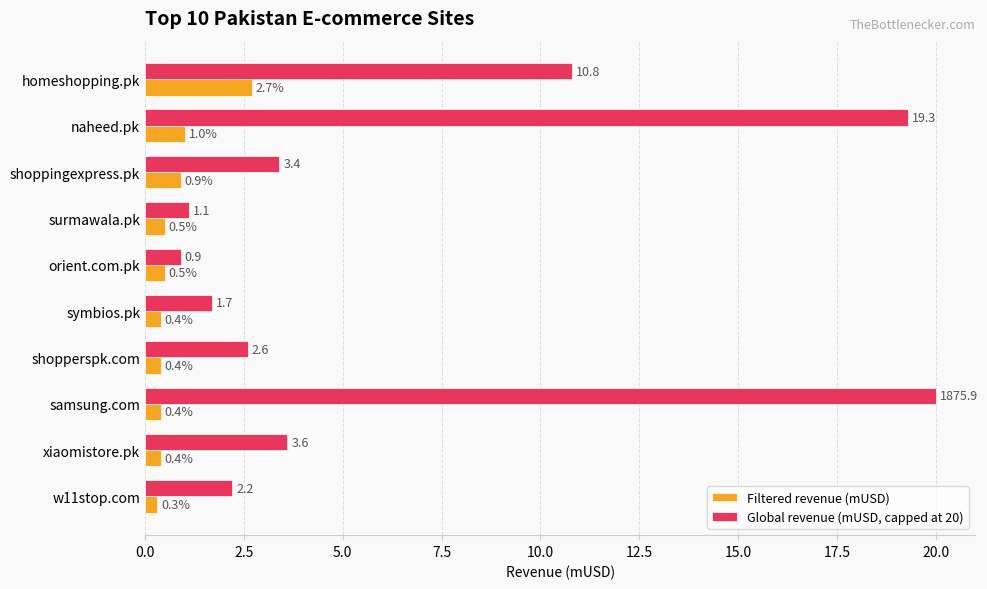

What is the sum of the Filtered revenue (mUSD) values at xiaomistore.pk and w11stop.com?

0.7